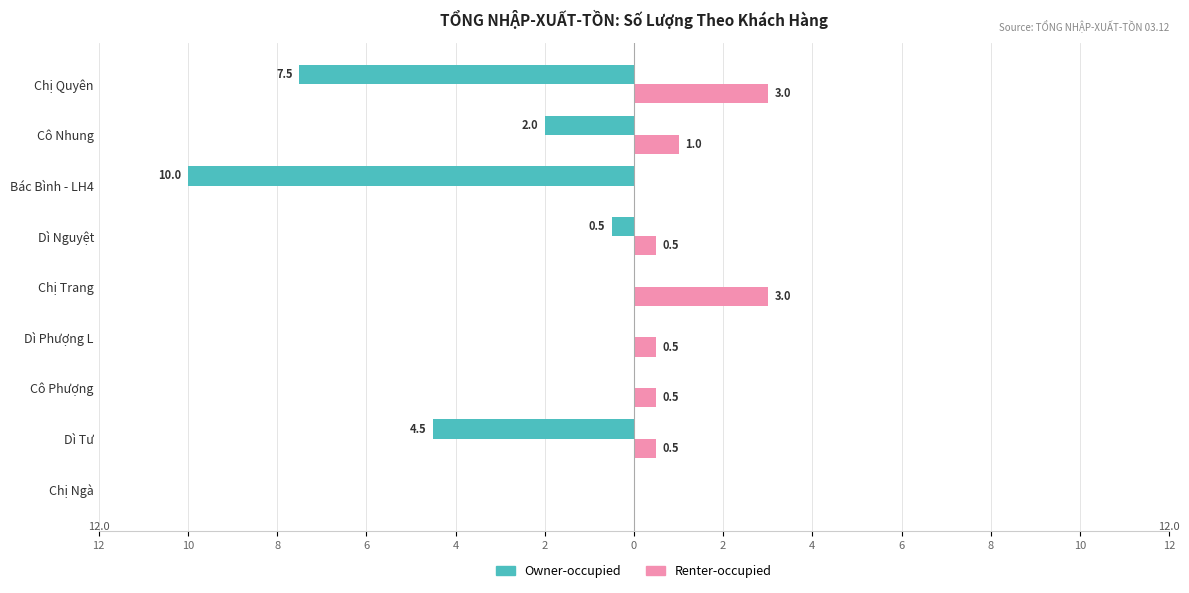

How many values in the Owner-occupied series are below 0?

5